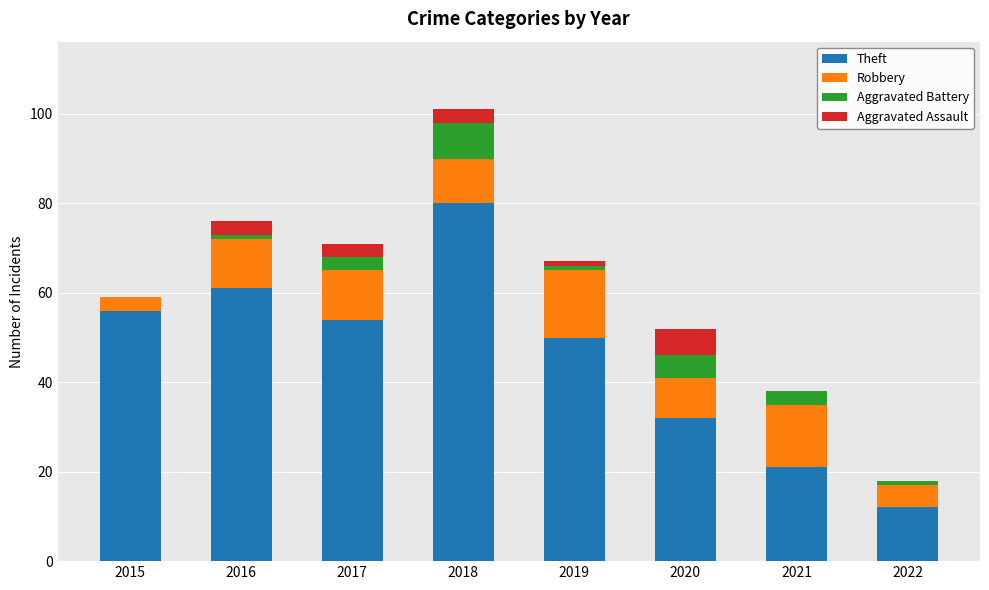

Count the number of data series in this chart.

4